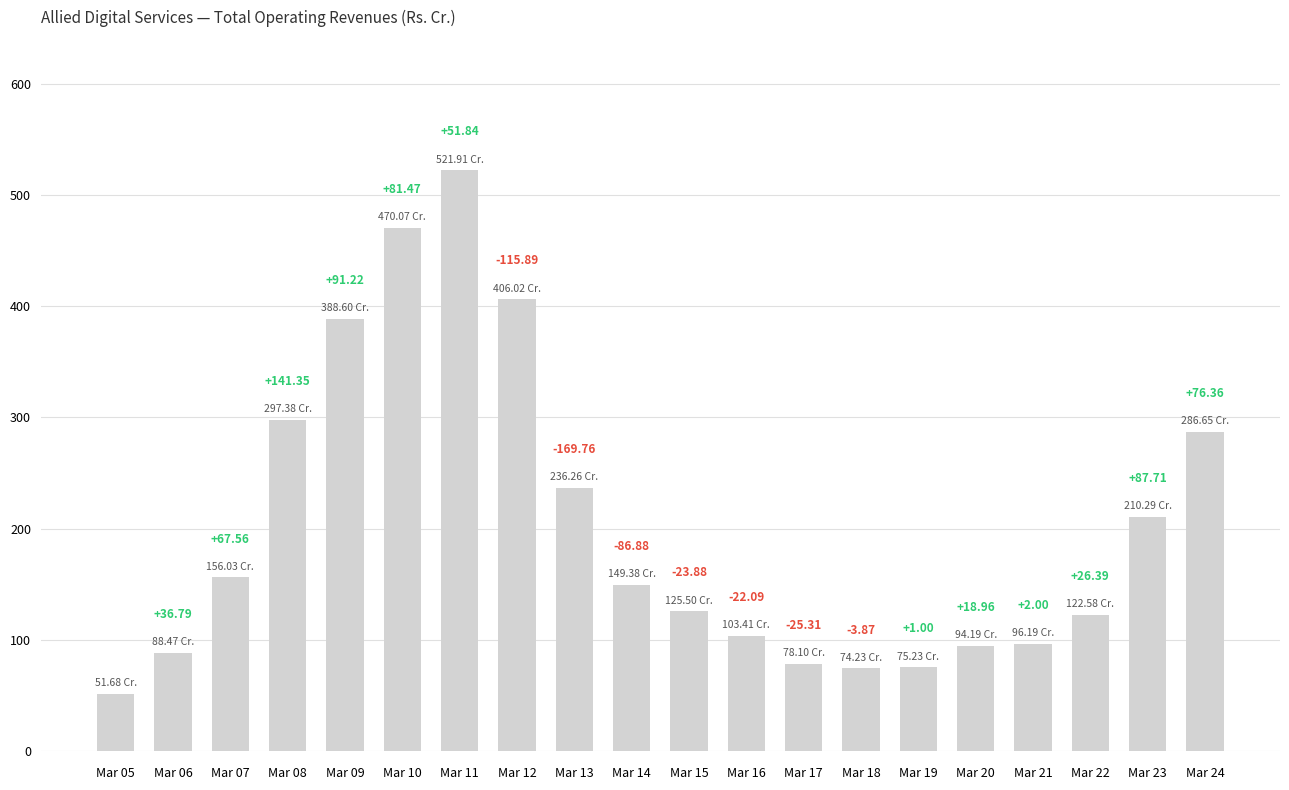

How many bars are there in total?

20